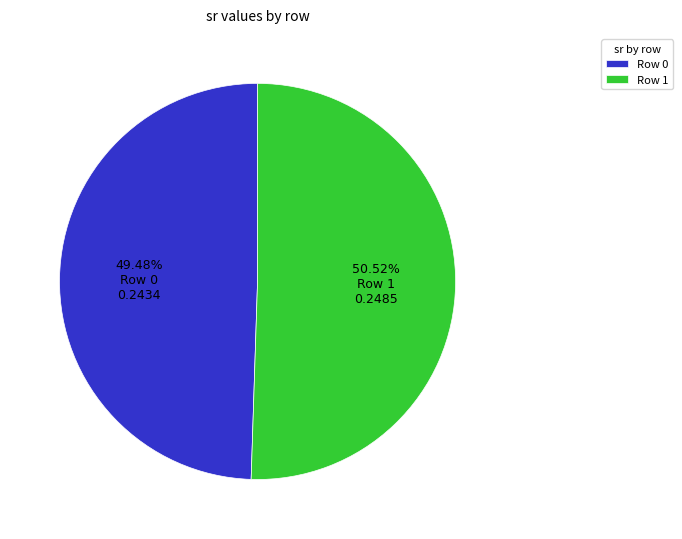

To the nearest percent, what percentage of the pie is Row 1?

51%